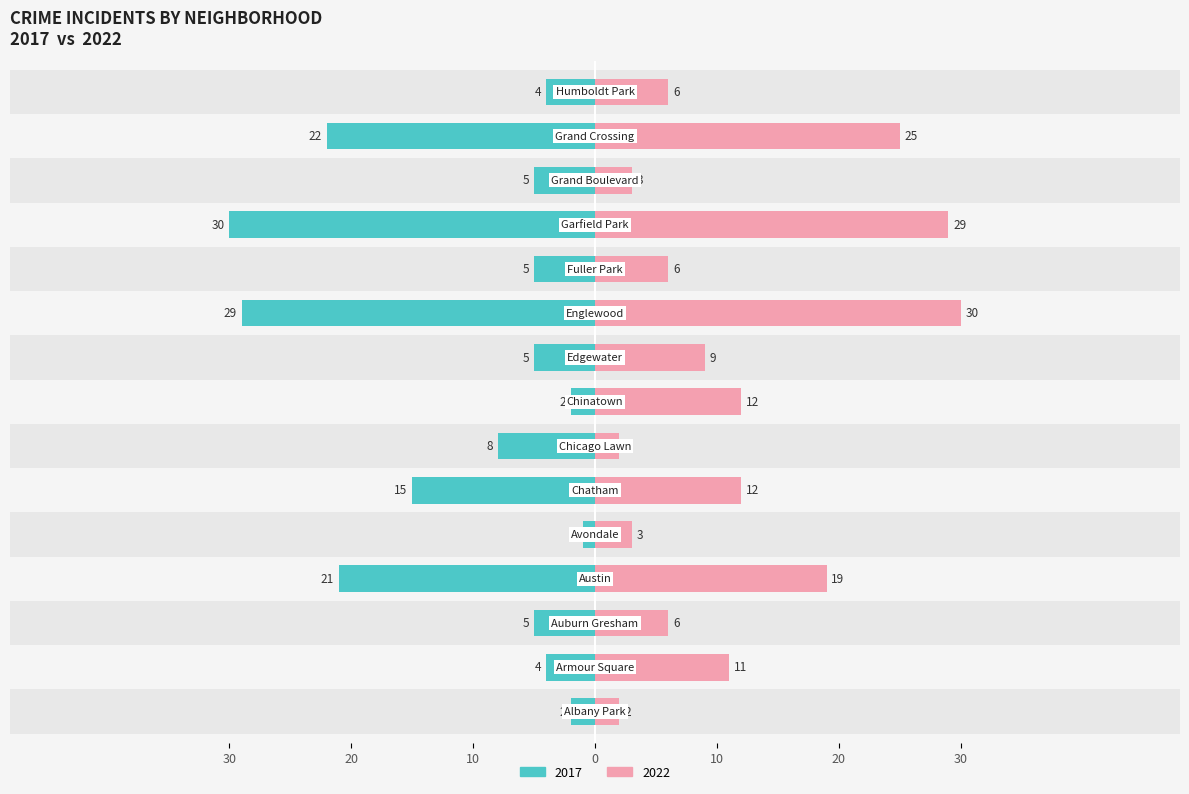

What is the value of the 2022 bar at the 3rd from the left?

6